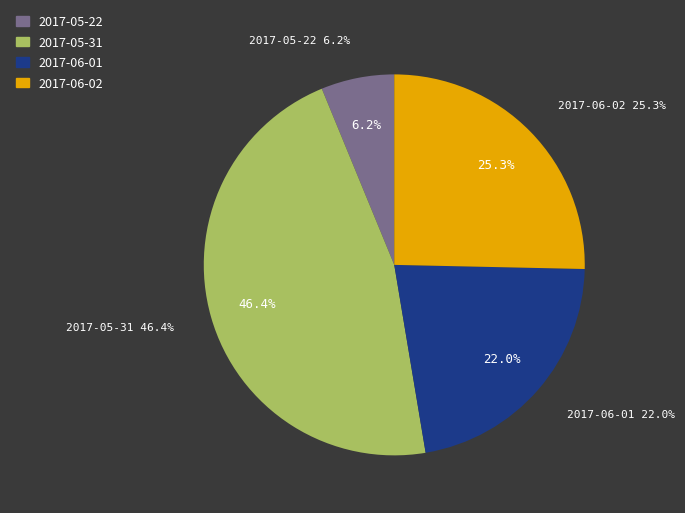

What is the change in value from 2017-05-31 to 2017-06-02?

-33600